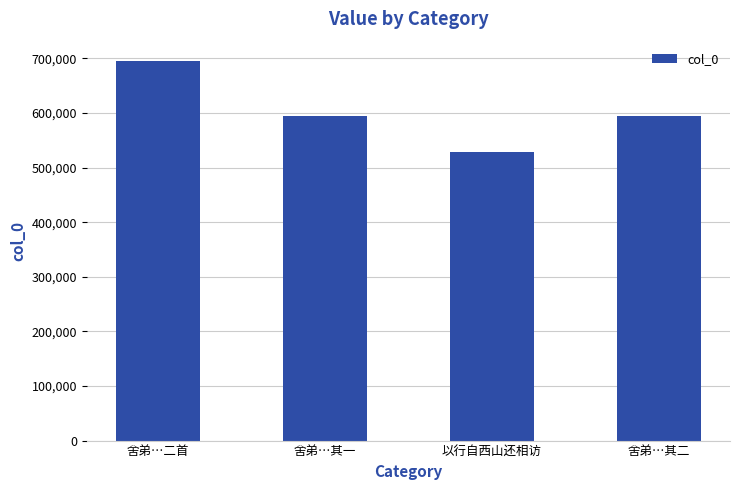

What is the sum of all values?

2411686